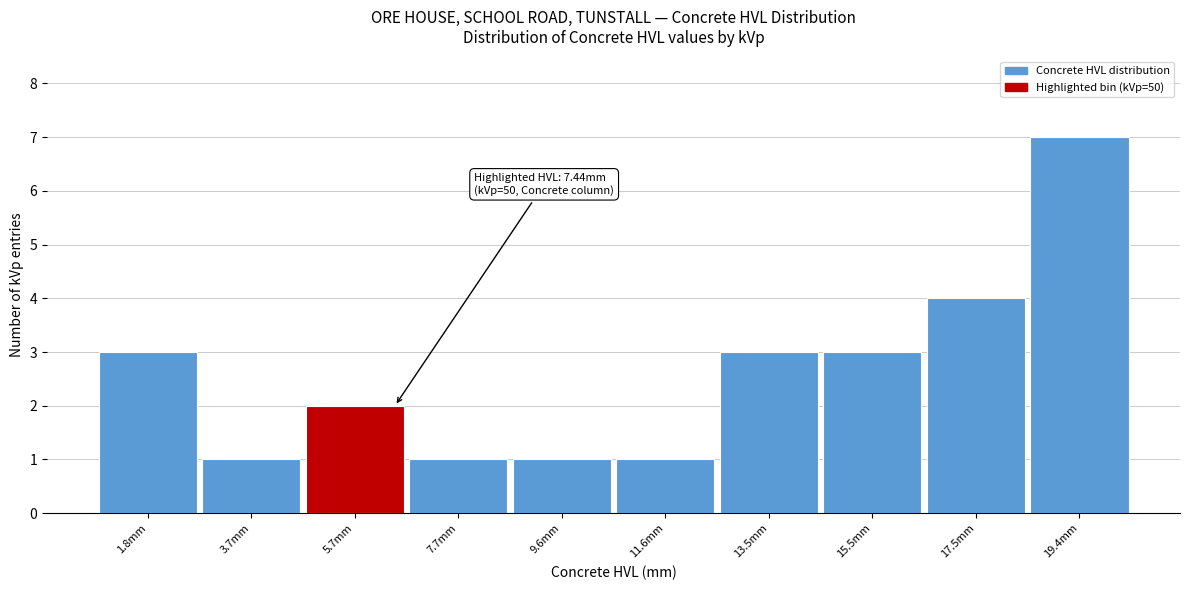

Reading right to left, list all the values displayed in this chart.

19.4mm=7	17.5mm=4	15.5mm=3	13.5mm=3	11.6mm=1	9.6mm=1	7.7mm=1	5.7mm=2	3.7mm=1	1.8mm=3